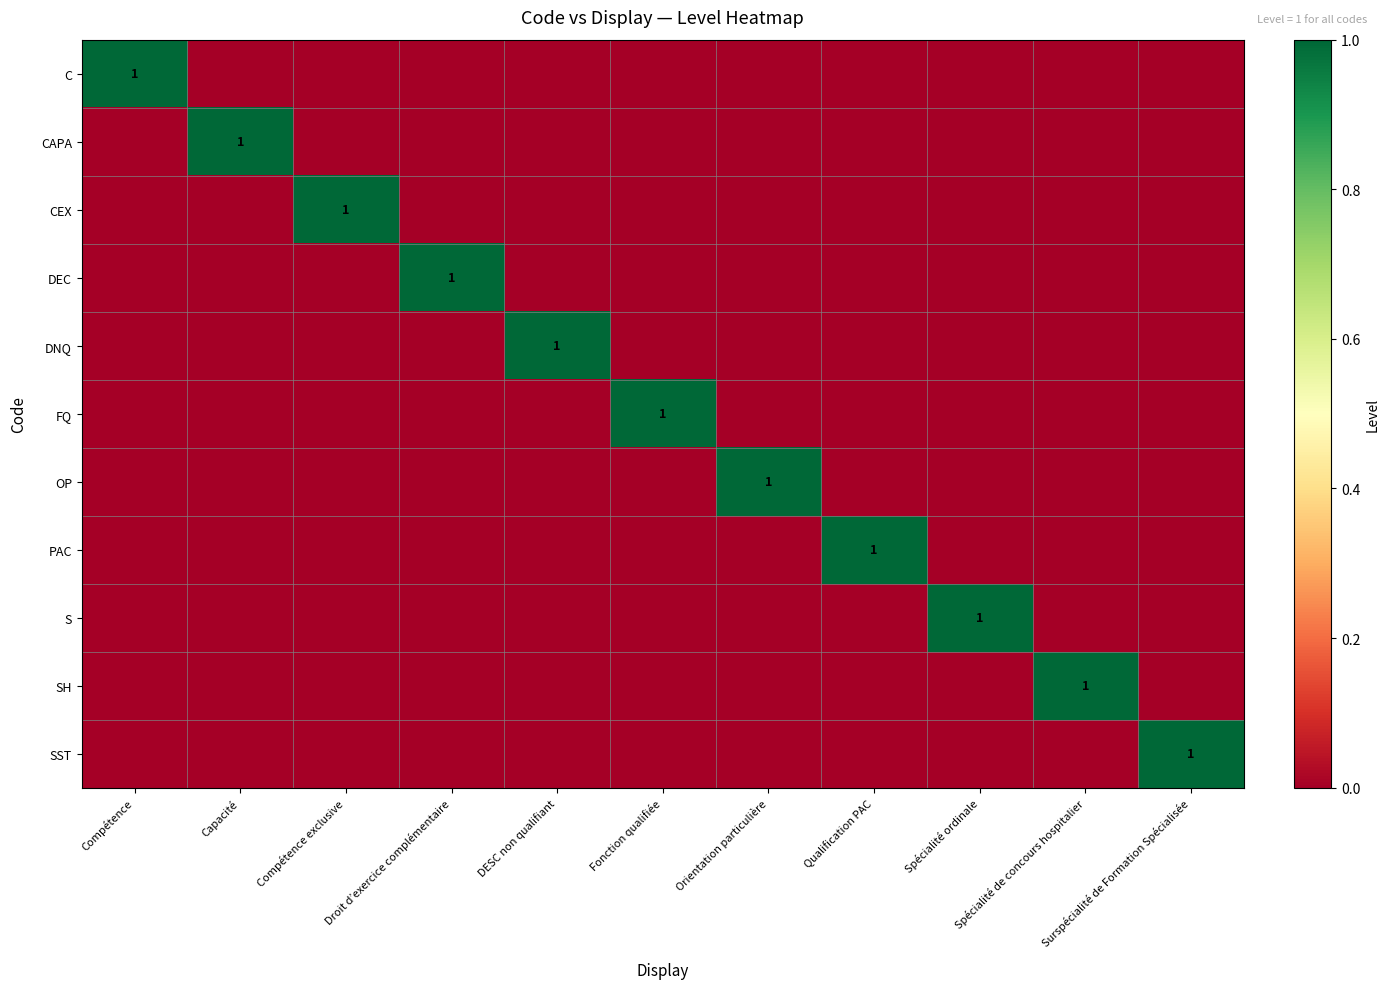

Which category has the lowest value across all series?

Capacité